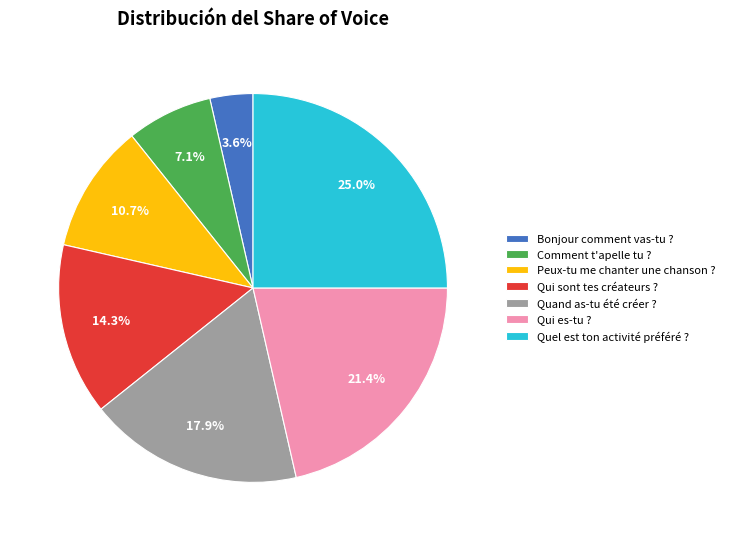

Between Bonjour comment vas-tu ? and Comment t'apelle tu ?, which is larger?

Comment t'apelle tu ?